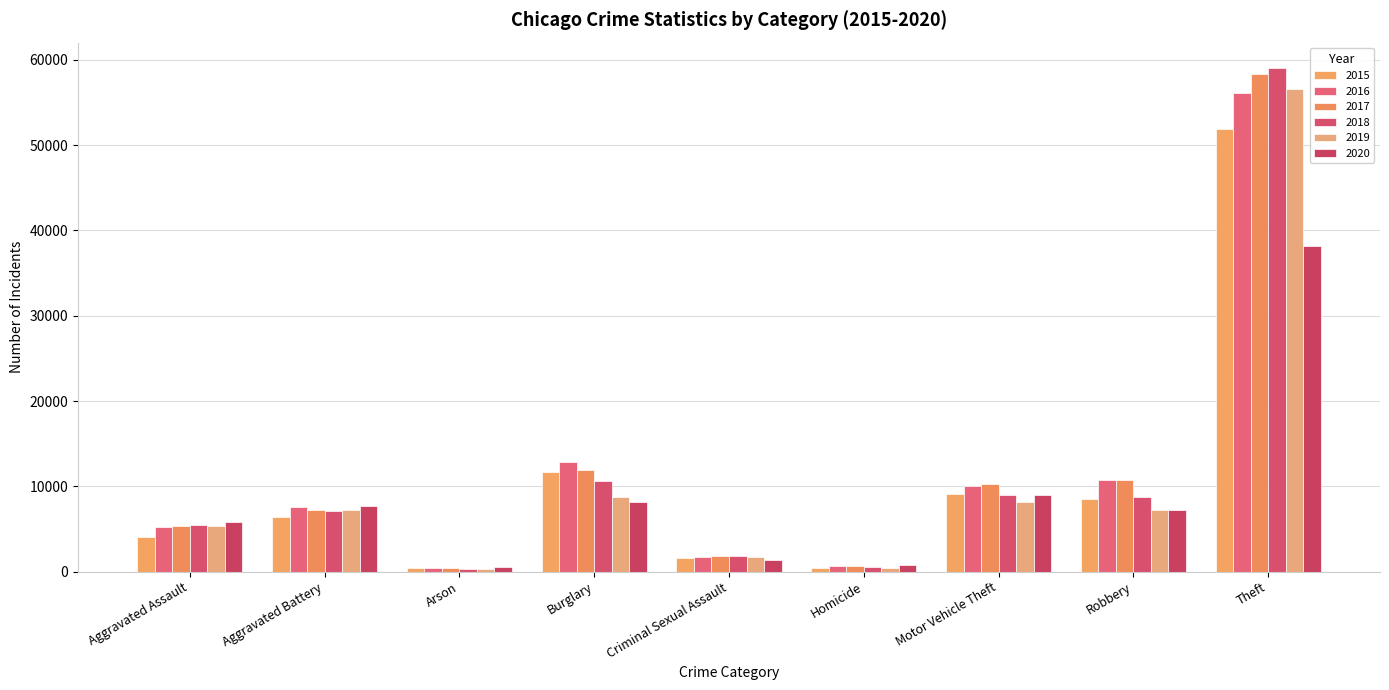

Where is 2020 nearest to the value 19332?

Motor Vehicle Theft